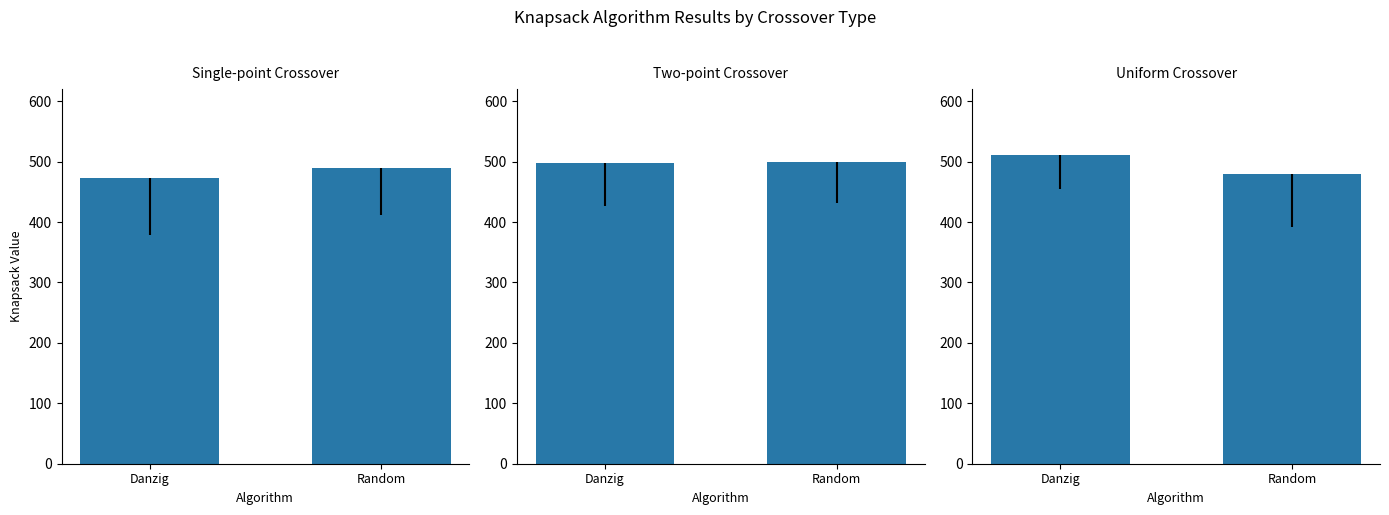

Are the bars grouped side by side (vs. stacked)?

No